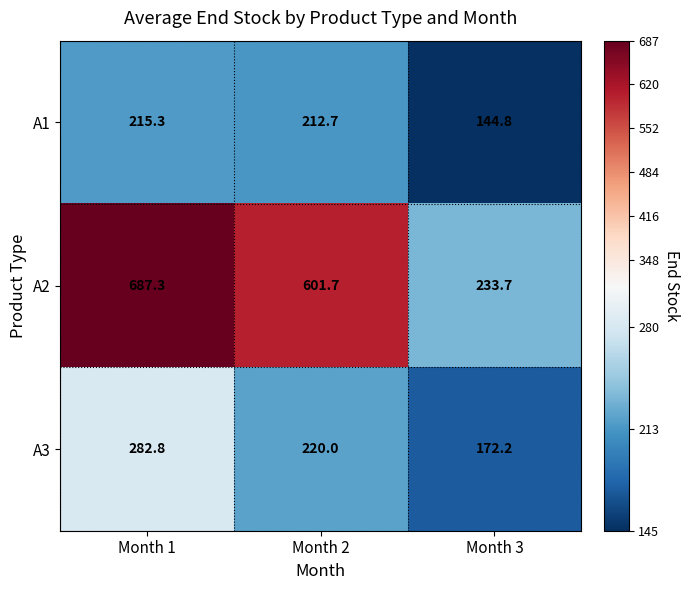

Where is A1 nearest to the value 180?

Month 2